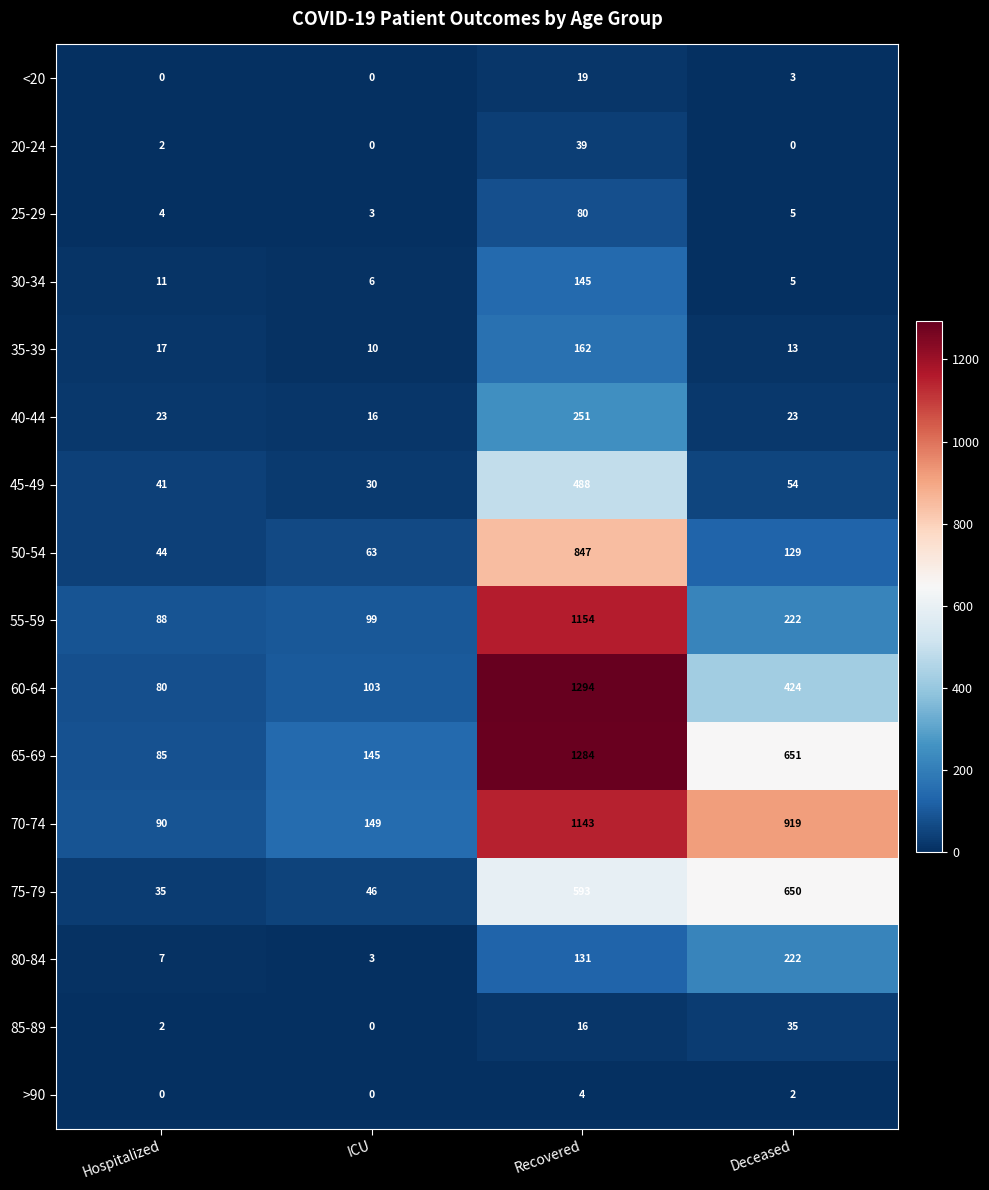

List the labels in order of 80-84 value, smallest first.

ICU, Hospitalized, Recovered, Deceased